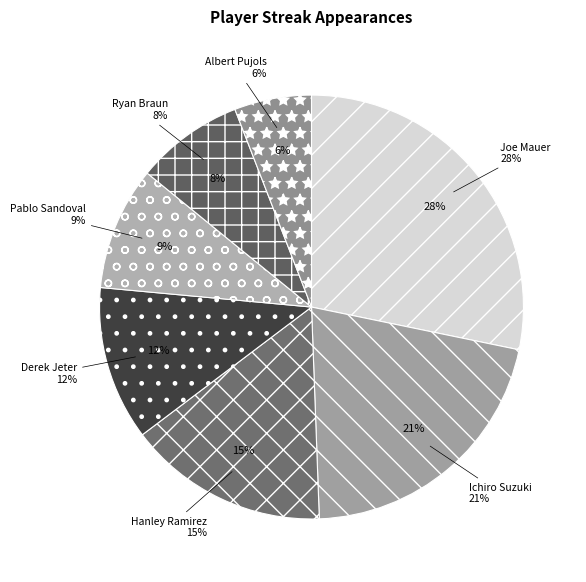

What percentage is the Joe Mauer slice, to the nearest percent?

28%